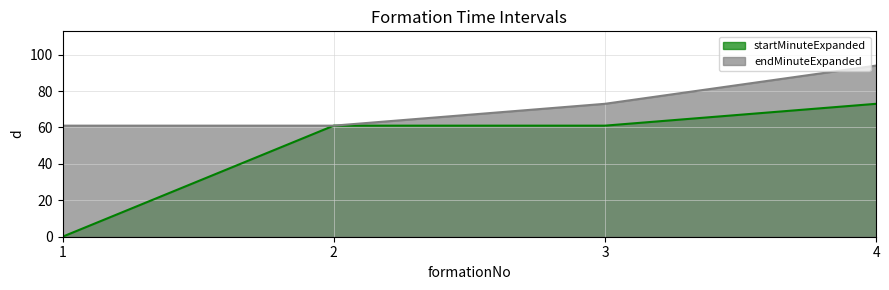

How many data points does each series have?

4